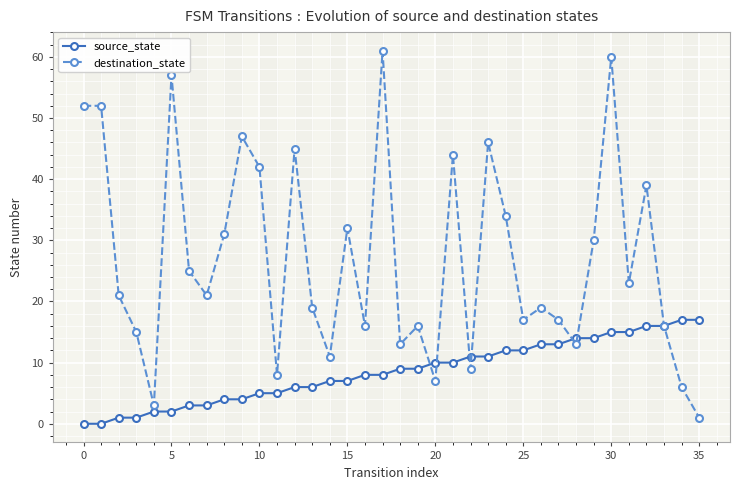

Which series has the largest total across all categories?

destination_state